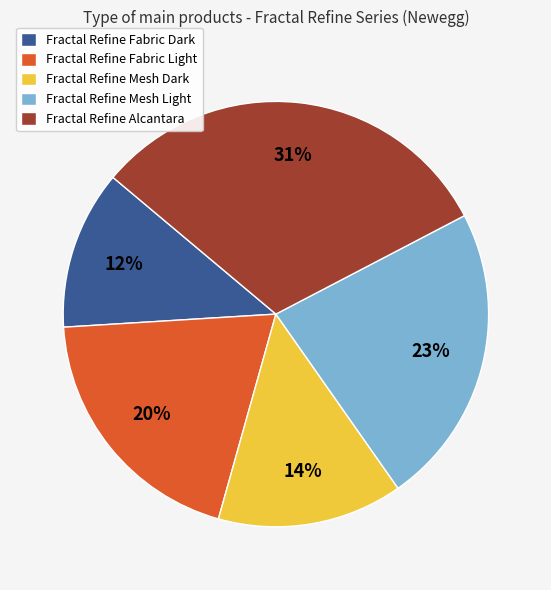

Does Fractal Refine Mesh Light represent more than half of the total?

No